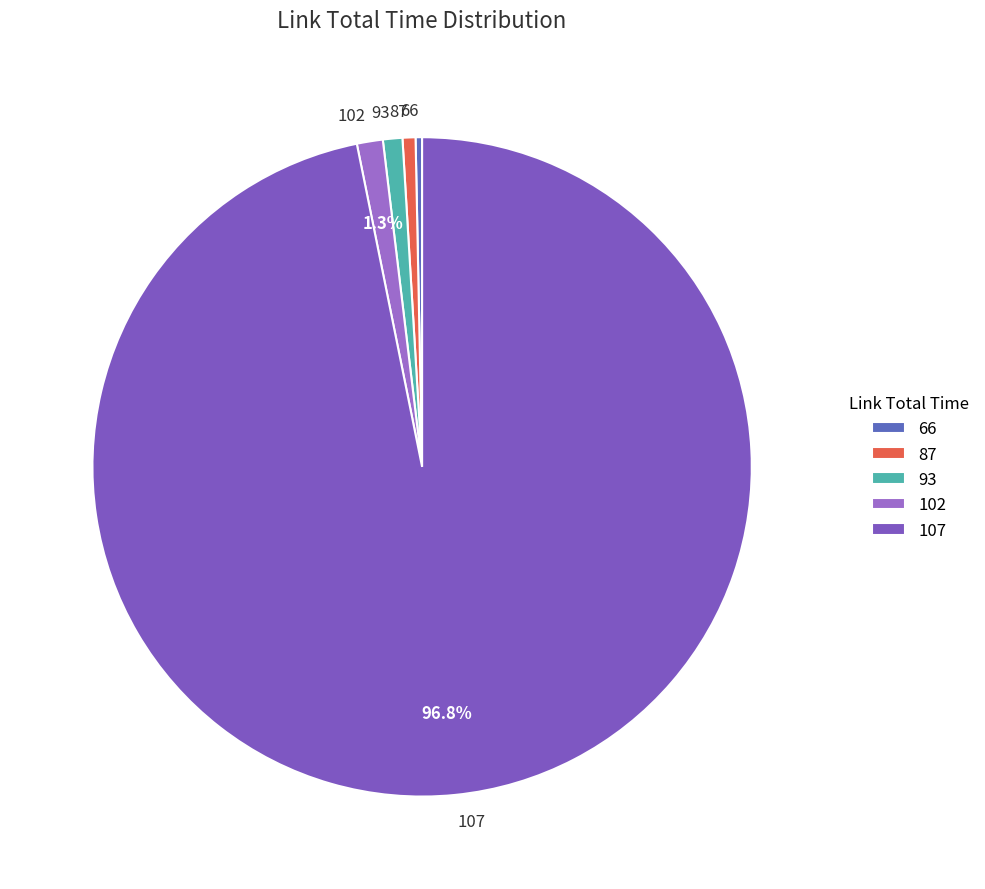

What percentage is NOT represented by 107?

3.2%